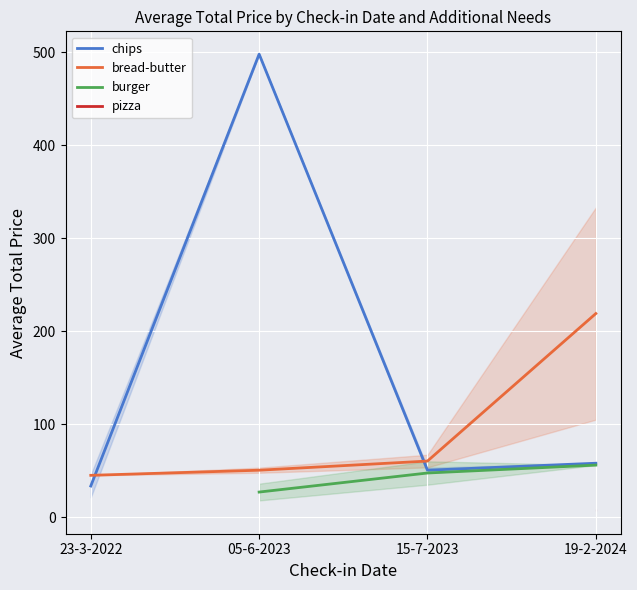

List the labels in order of pizza value, smallest first.

23-3-2022, 05-6-2023, 15-7-2023, 19-2-2024